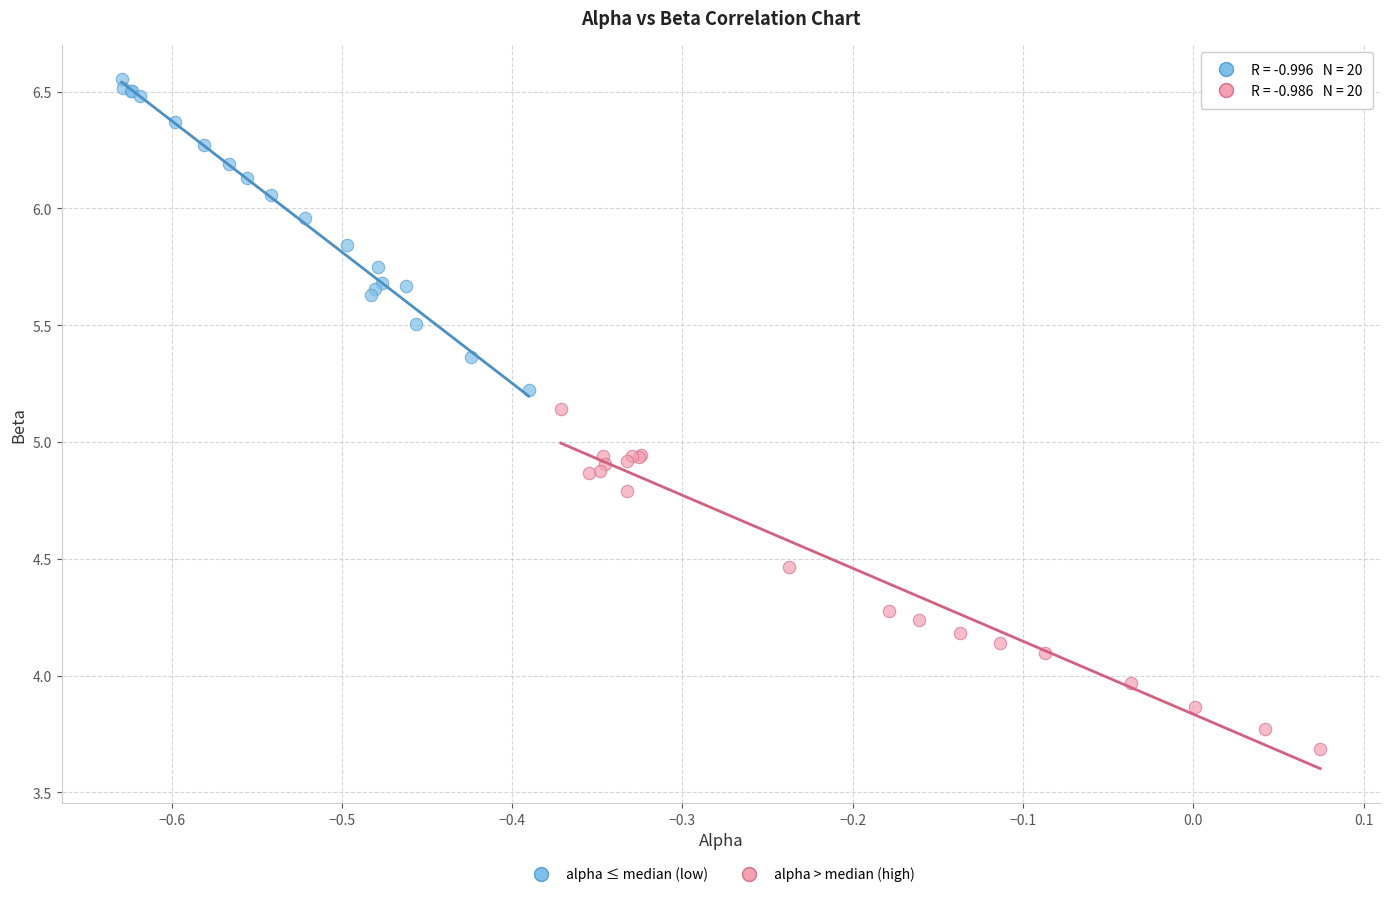

Which series has the widest spread of Y values?

alpha > median (high)